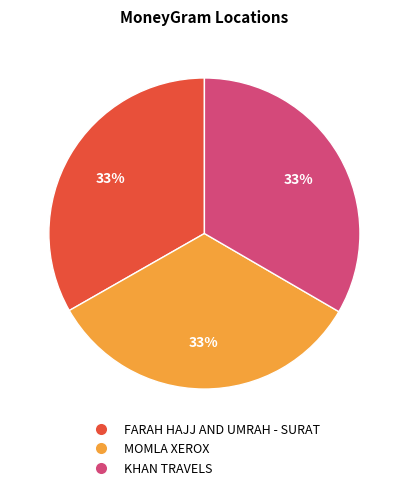

How many slices are in this pie chart?

3